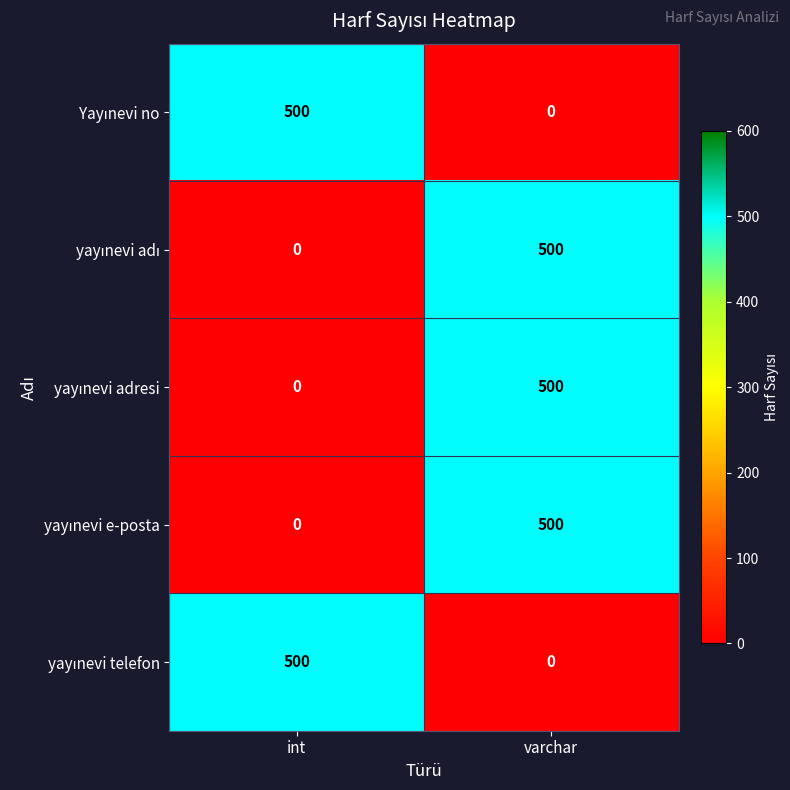

At how many categories does at least one series exceed 185?

2